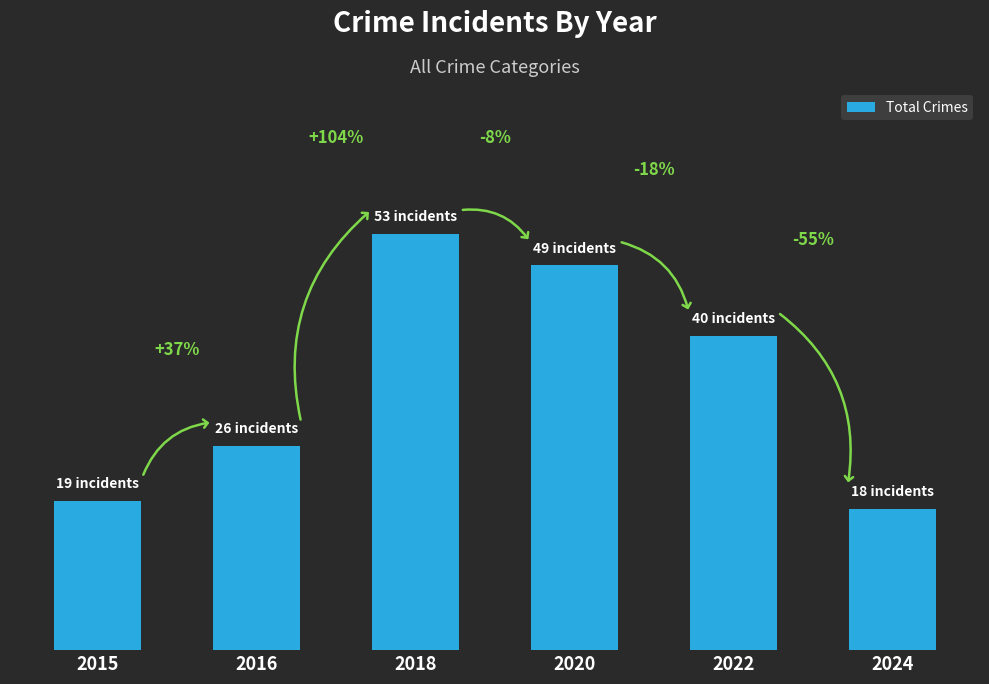

What is the value of the 6th bar from the left?

18